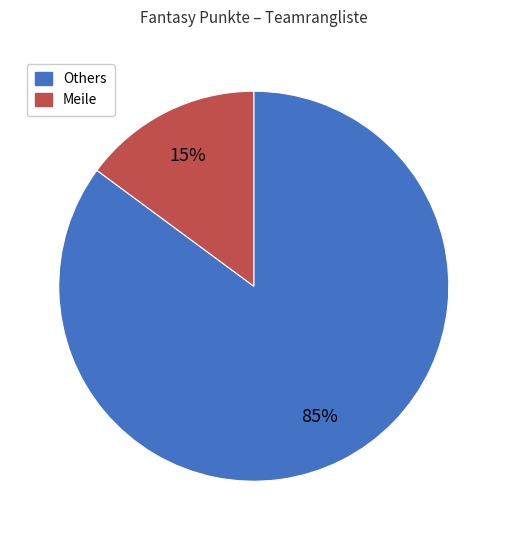

Is there any slice that represents more than half of the pie?

Yes